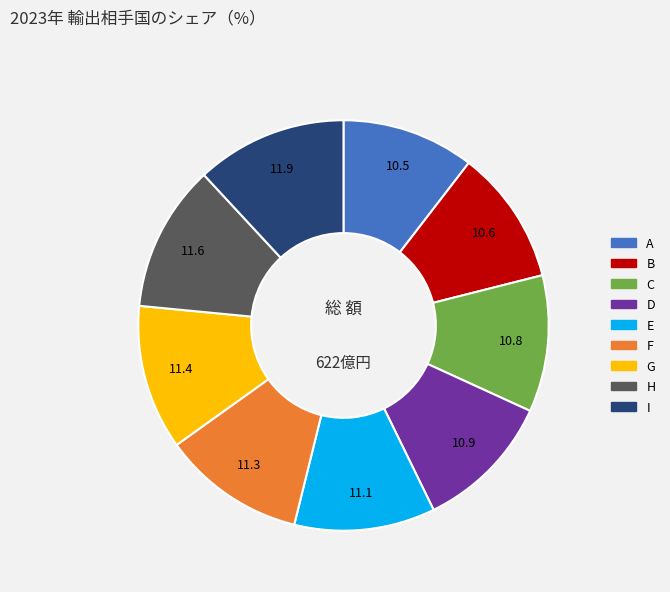

The H slice represents 12% of the pie. True or false?

True